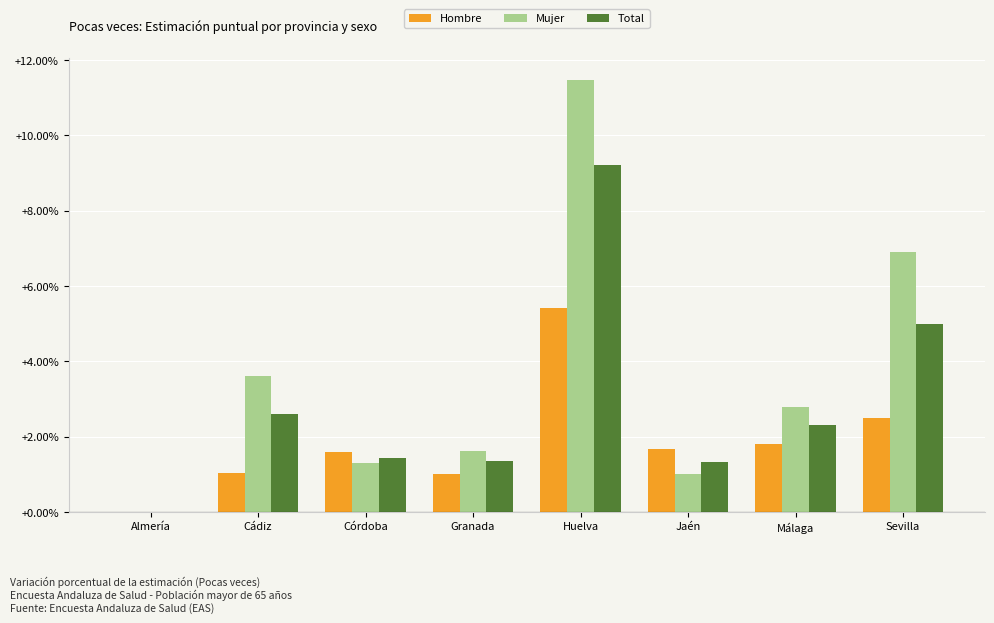

Reading right to left, extract all data points from this chart.

Hombre: Sevilla=0.0	Málaga=0.0	Jaén=0.0	Huelva=0.1	Granada=0.0	Córdoba=0.0	Cádiz=0.0	Almería=0.0
Mujer: Sevilla=0.1	Málaga=0.0	Jaén=0.0	Huelva=0.1	Granada=0.0	Córdoba=0.0	Cádiz=0.0	Almería=0.0
Total: Sevilla=0.0	Málaga=0.0	Jaén=0.0	Huelva=0.1	Granada=0.0	Córdoba=0.0	Cádiz=0.0	Almería=0.0